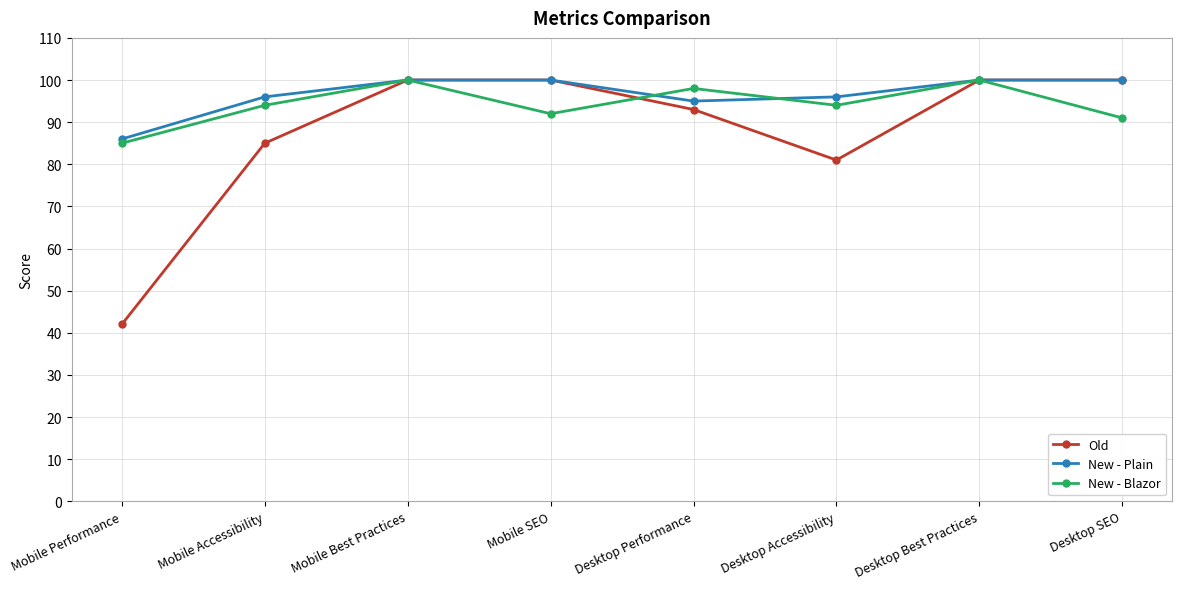

What is the minimum value shown in the chart?

42